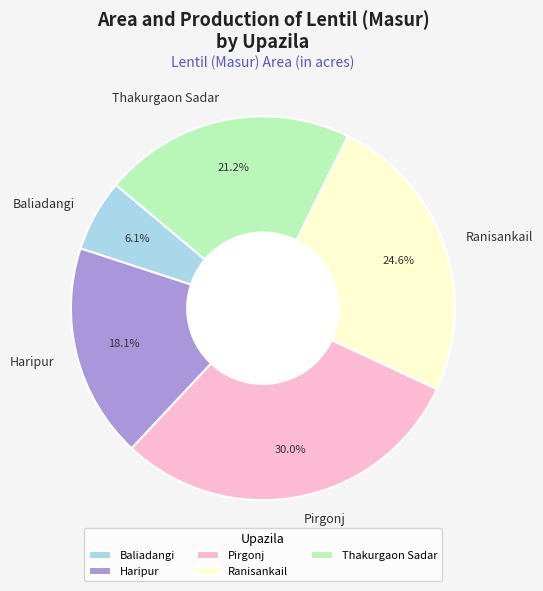

Is it true that Baliadangi is 6% of the pie?

True